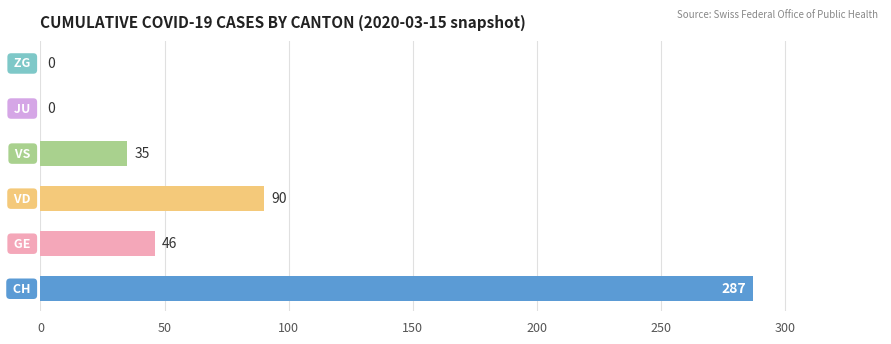

What is the maximum value shown in the chart?

287